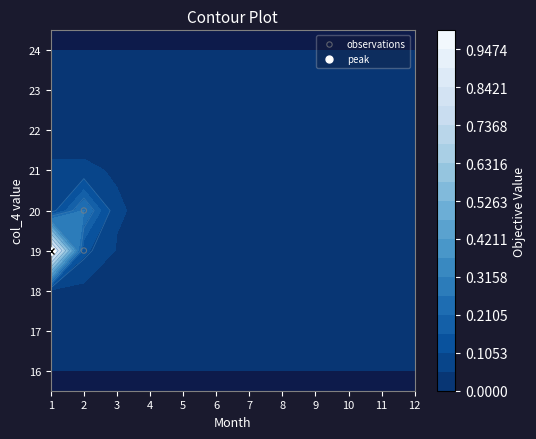

Is it true that the value at 1 is 26?

False